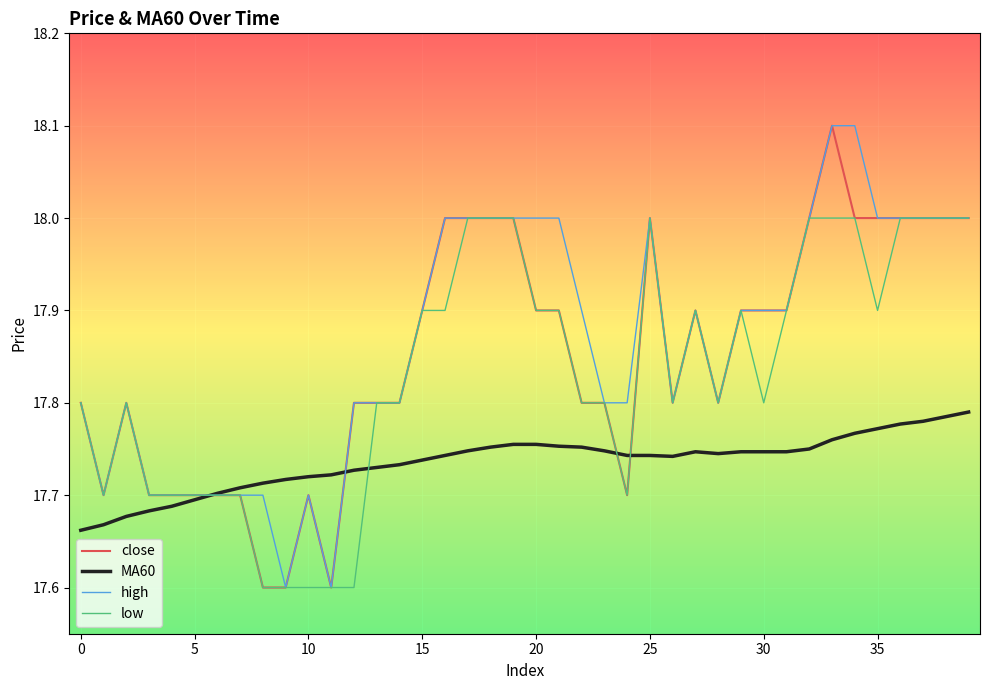

What is the minimum value for high?

17.6